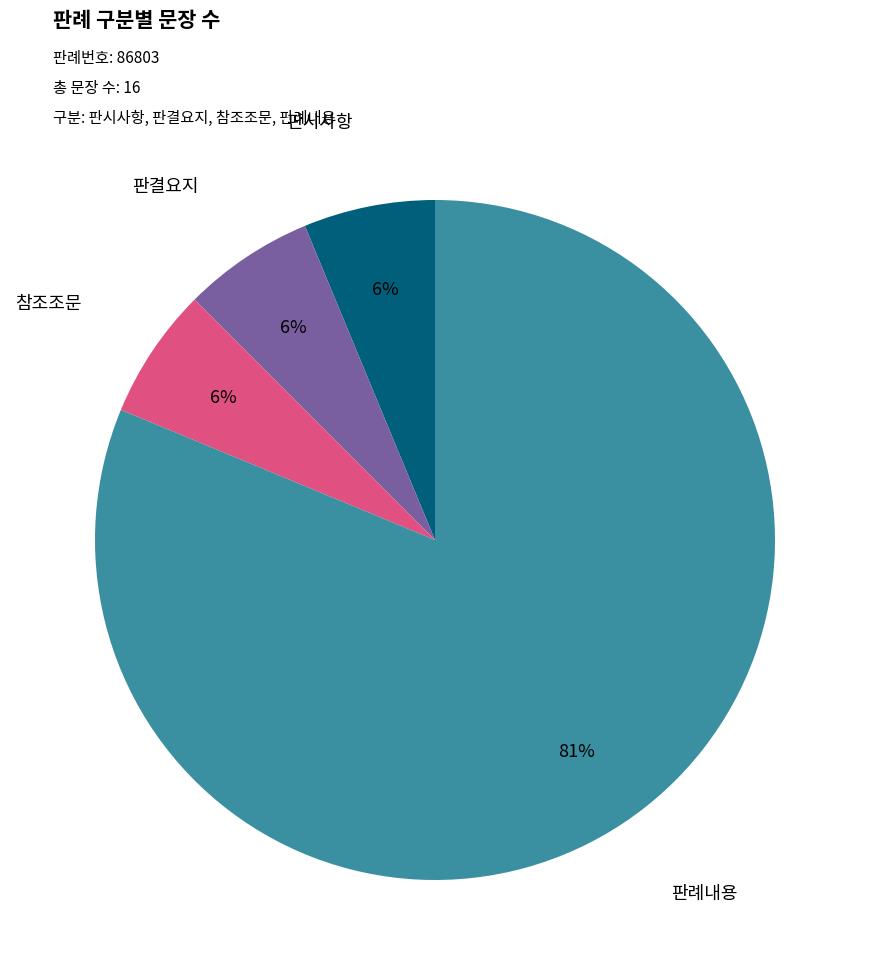

To the nearest percent, what is the average slice percentage?

25%